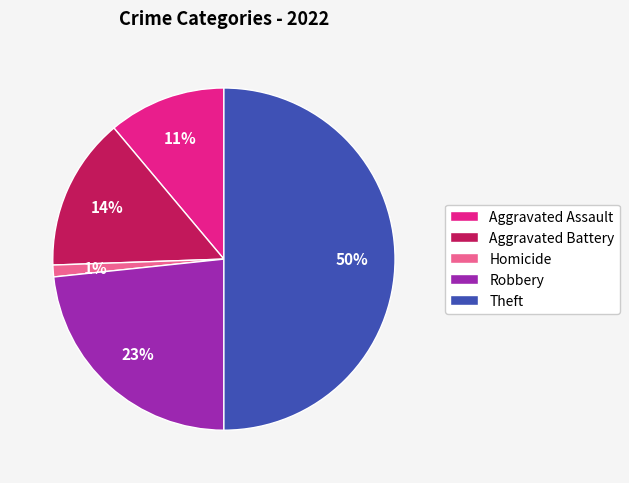

Approximately how many times larger is the value at Robbery compared to Aggravated Battery?

1.6